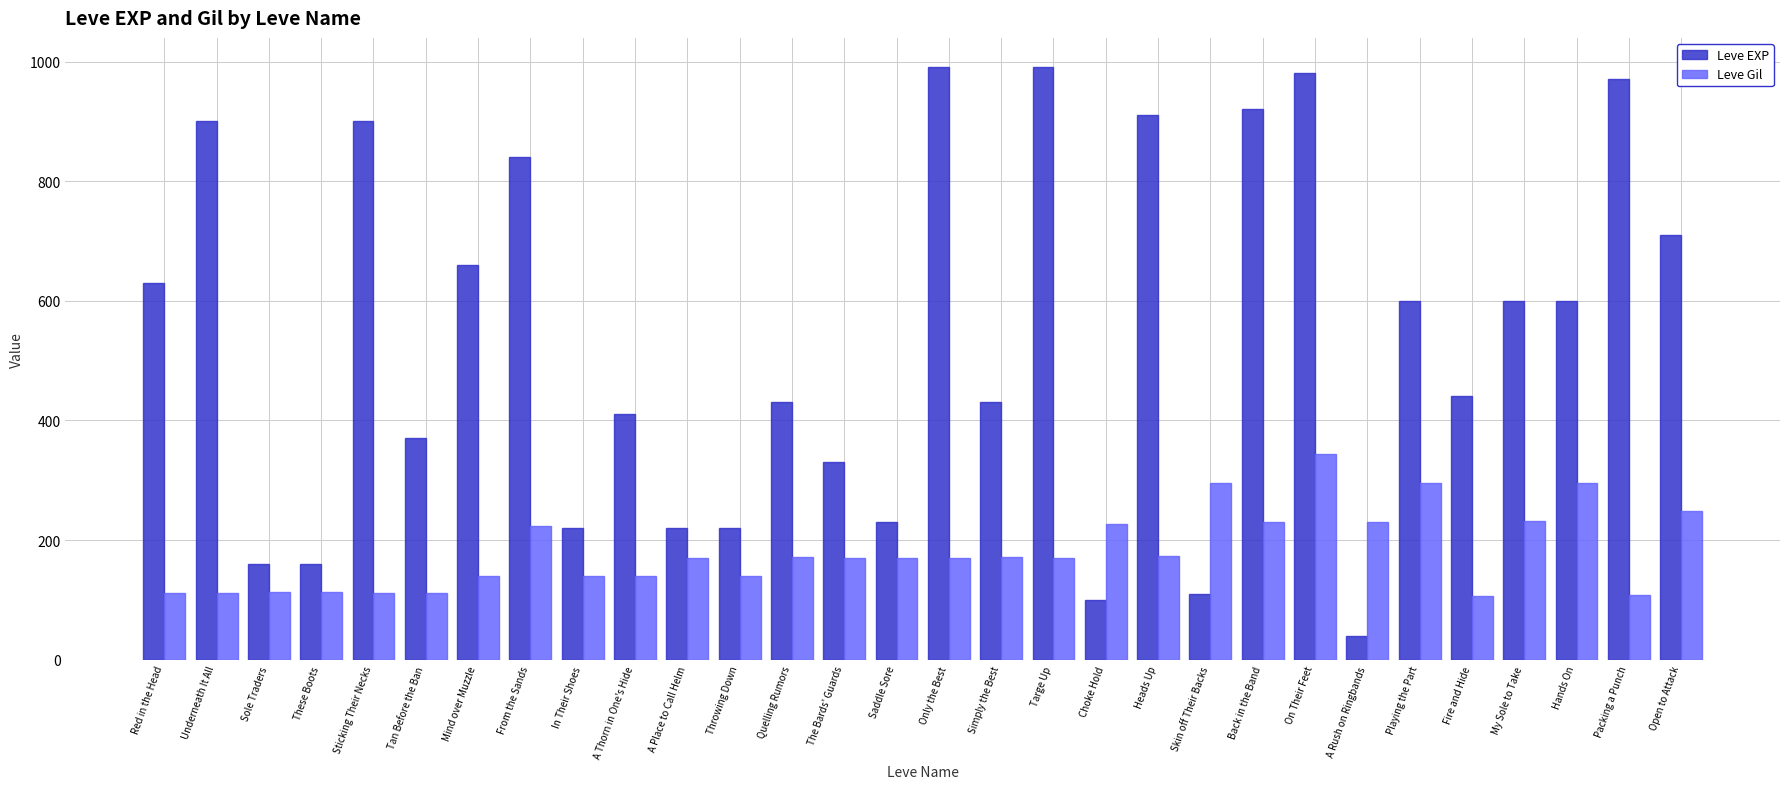

At which category does the chart reach its minimum across all series?

A Rush on Ringbands